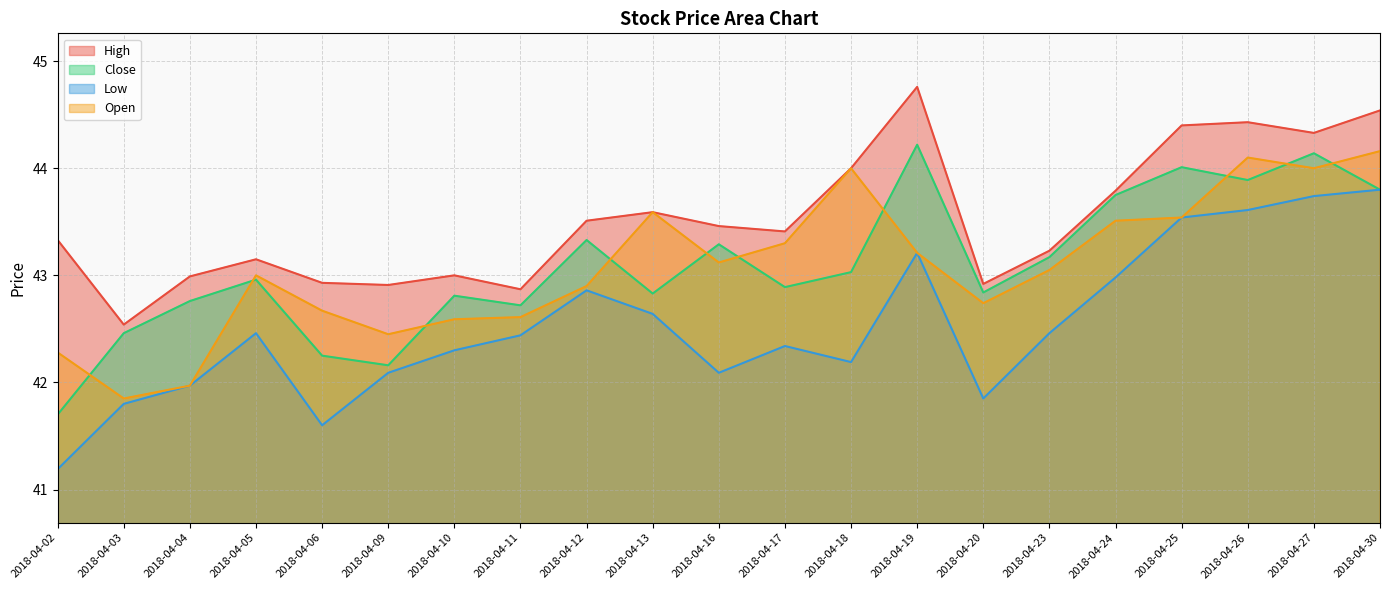

At 2018-04-18, list the series in order from largest to smallest.

High, Open, Close, Low